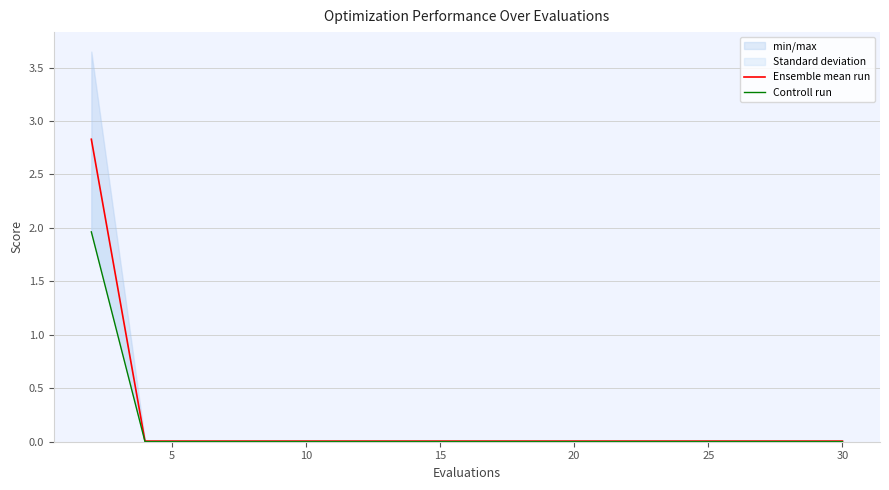

What is the maximum value shown in the chart?

2.8